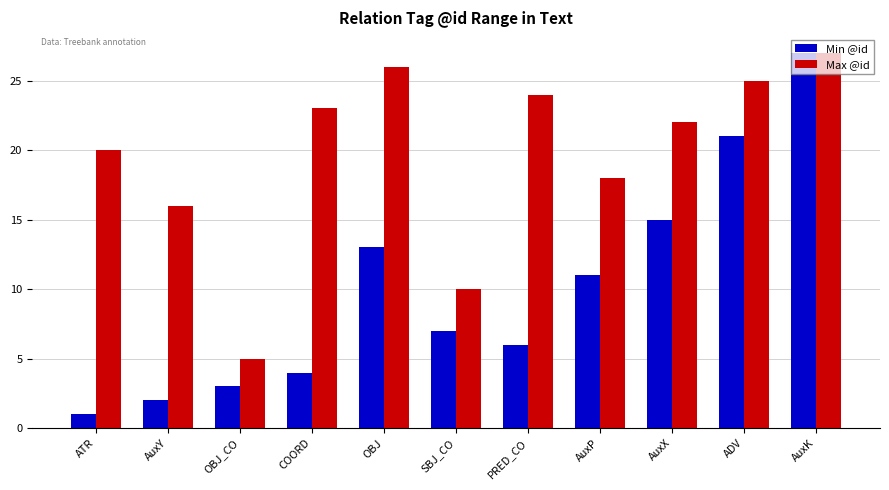

At which label does Max @id reach its peak?

AuxK